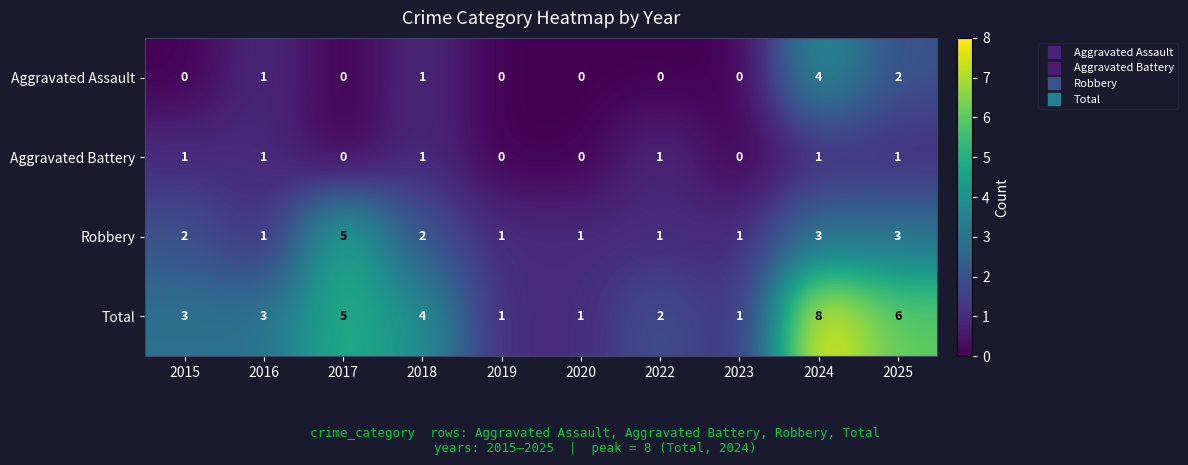

What is the approximate value of Total at 2016?

3